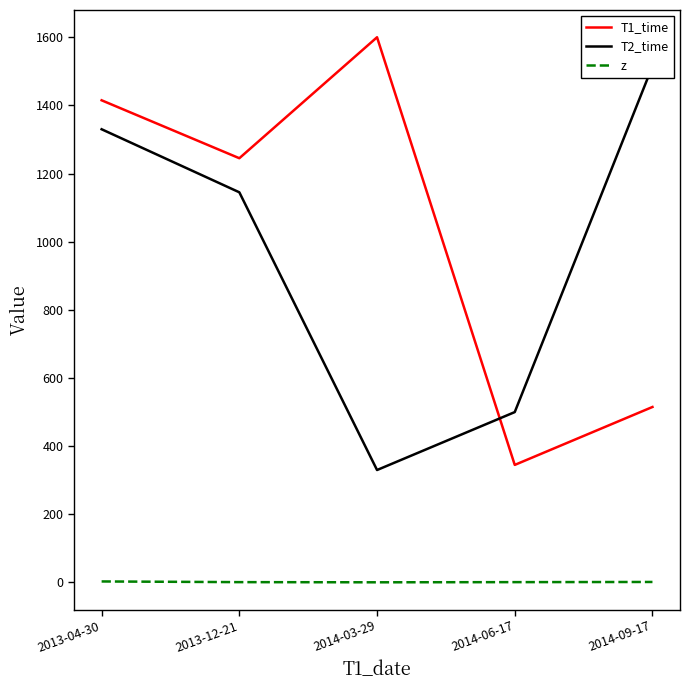

What is the difference between the z values at 2013-04-30 and 2014-06-17?

2.0